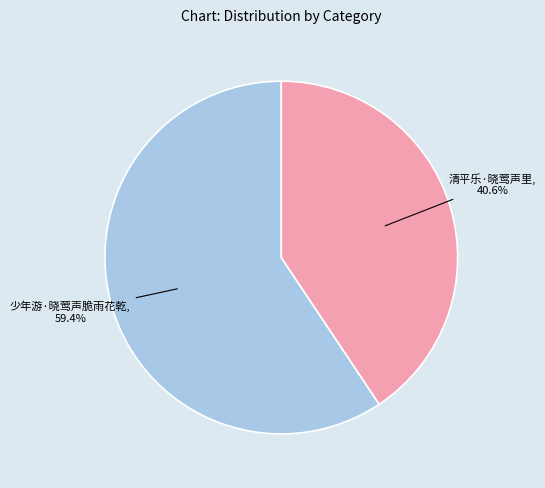

Does any single category account for the majority?

Yes